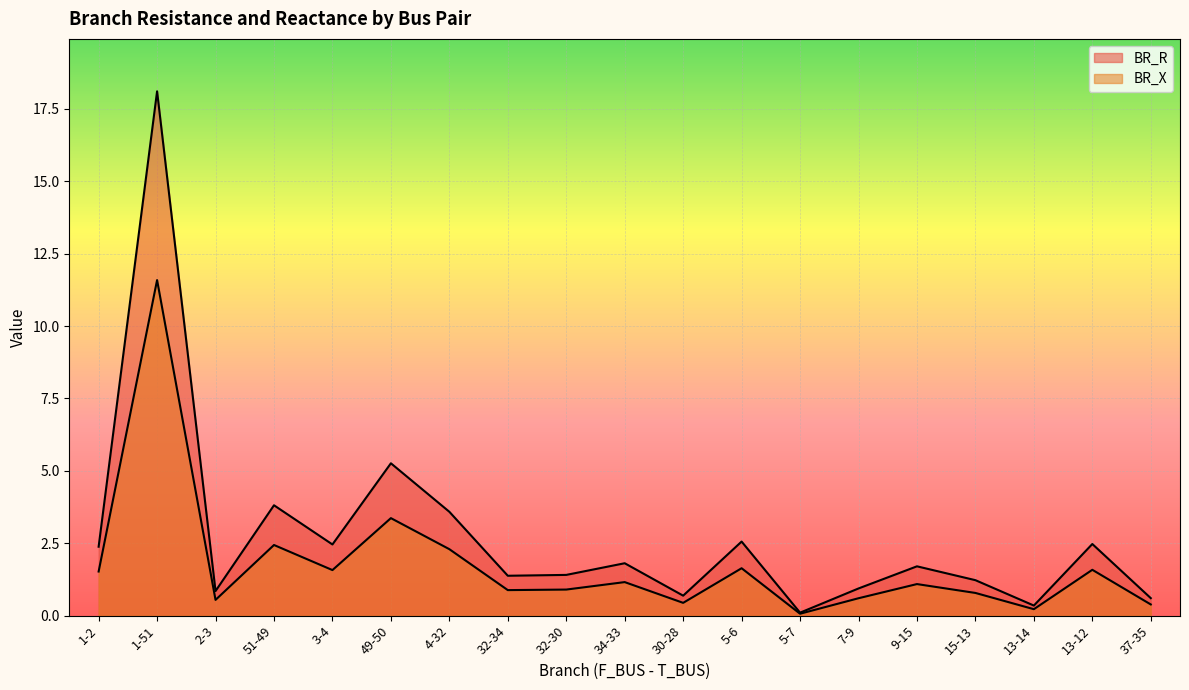

True or false: BR_X has a value of 0.1 at 5-7.

False